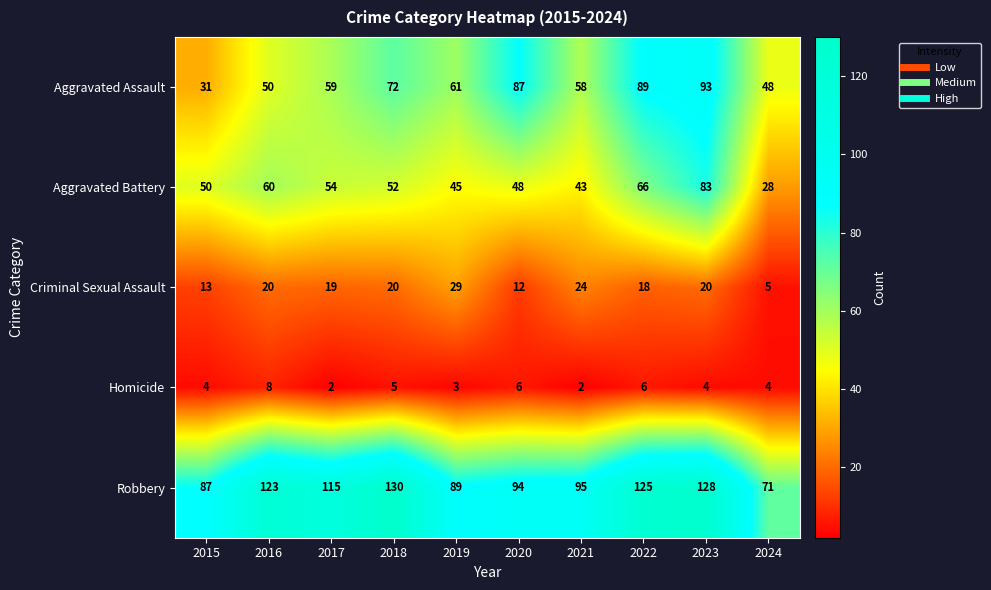

How many data points in Homicide are less than 4?

3